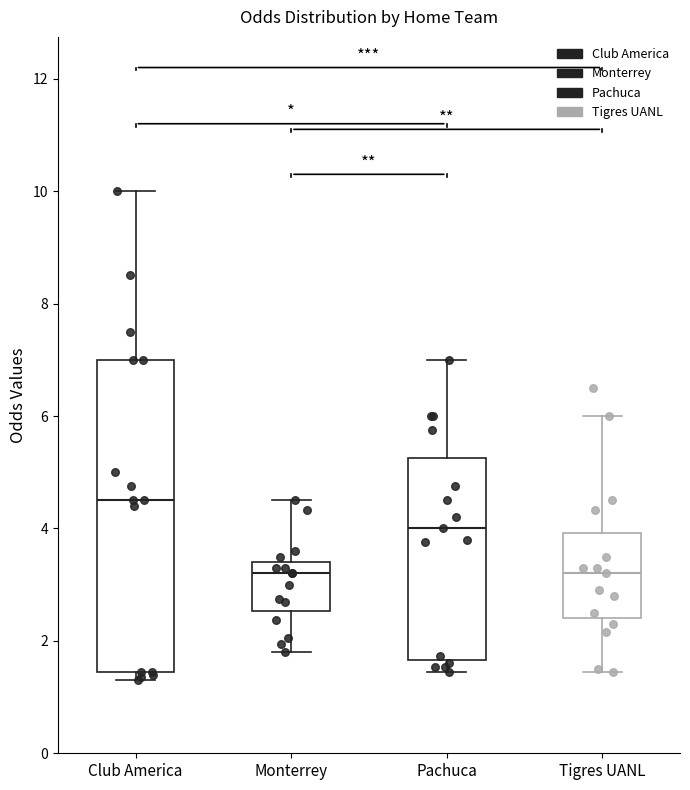

Reading left to right, transcribe this box plot: for each box, give where its median line is, the range the box spans, and where its two whiskers end, as read against the y-axis. The values are not printed on the chart, so give them approximately, as read against the axis.

Club America: median 4.6, box 1.4 to 7.0, whiskers 1.4 (just below the box's lower edge) to 10.0
Monterrey: median 3.2, box 2.6 to 3.4, whiskers 1.8 to 4.6
Pachuca: median 4.0, box 1.6 to 5.2, whiskers 1.4 to 7.0
Tigres UANL: median 3.2, box 2.4 to 4.0, whiskers 1.4 to 6.0